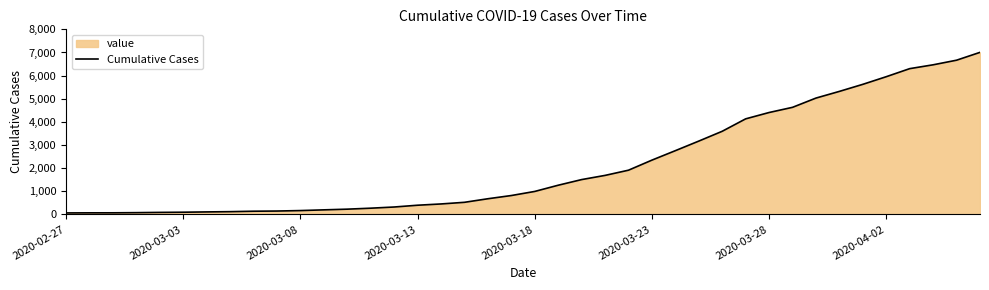

What is the average value?

2145